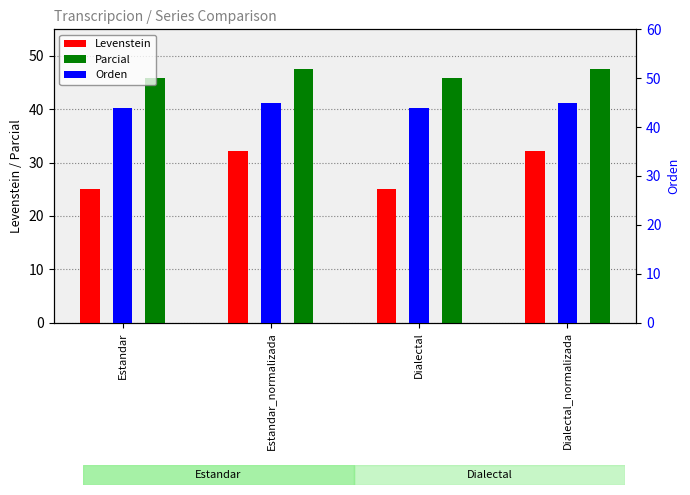

Rank the series by their maximum value, from highest to lowest.

Parcial, Orden, Levenstein